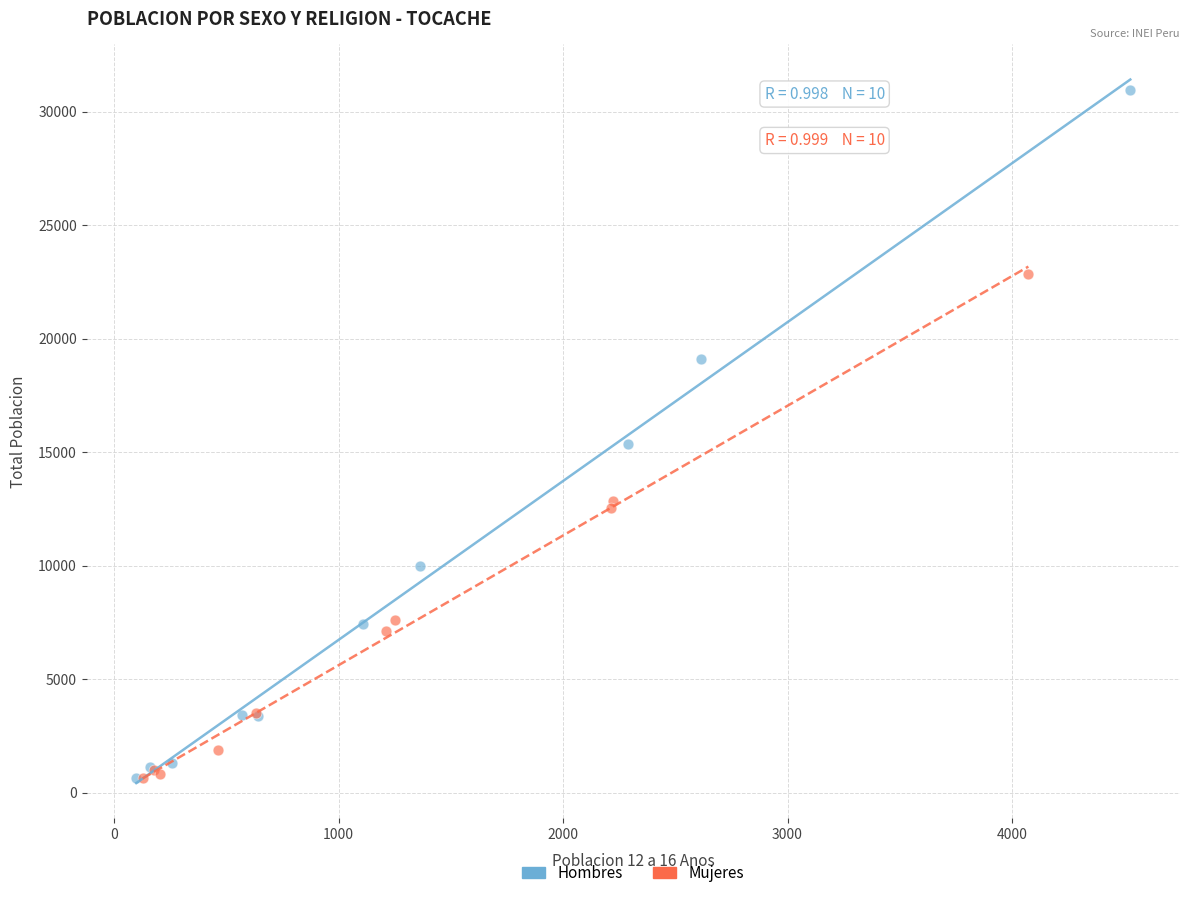

Which series contains the highest Y value?

Hombres